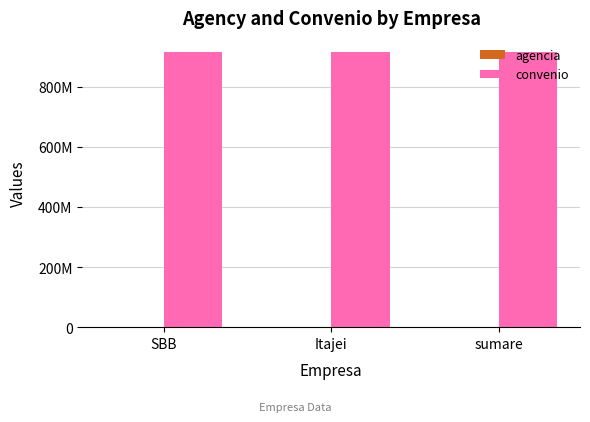

Which series has the widest spread of values?

agencia